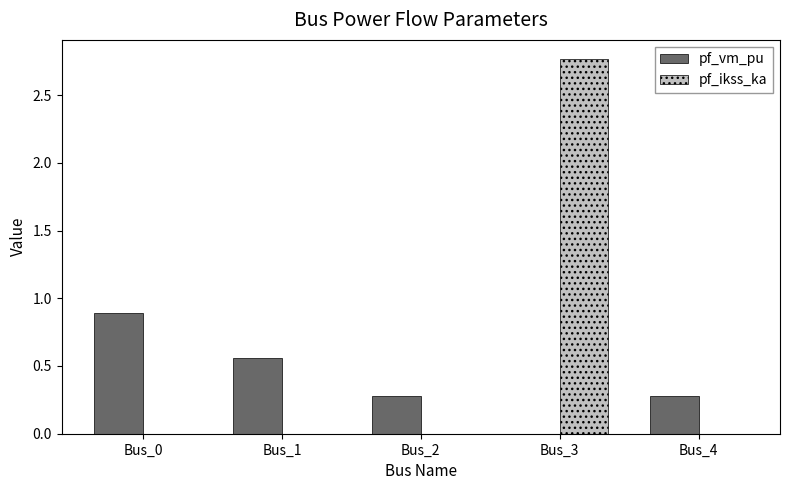

How many data points does each series have?

5